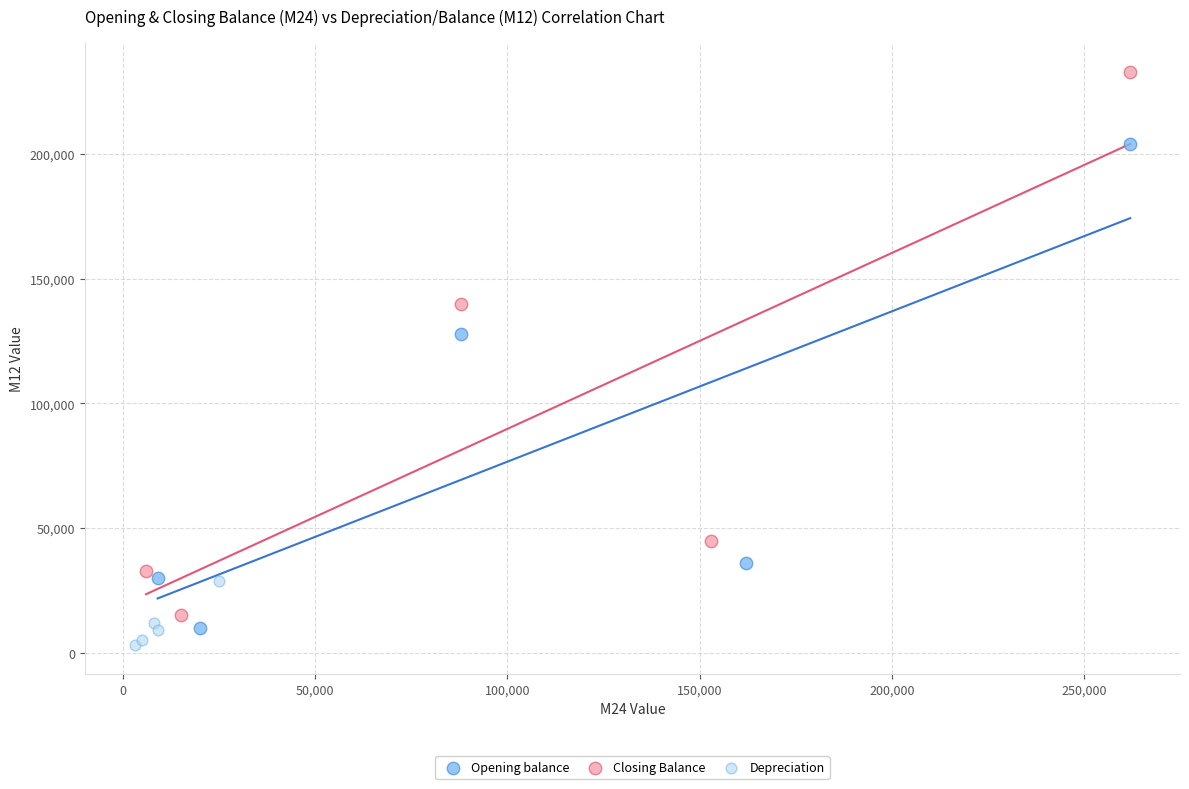

Which series has the widest spread of Y values?

Closing Balance